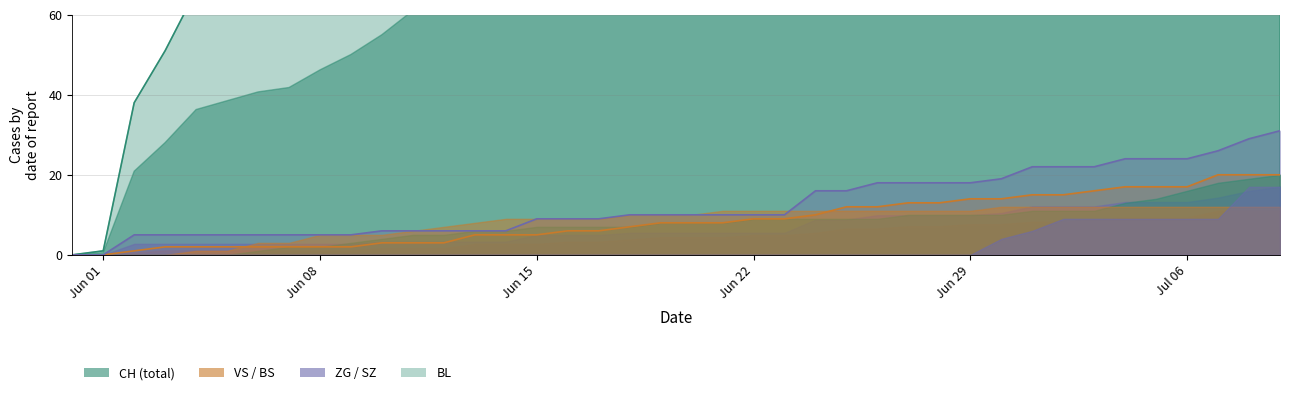

What is the value of the VS point at the 39th from the left?

20